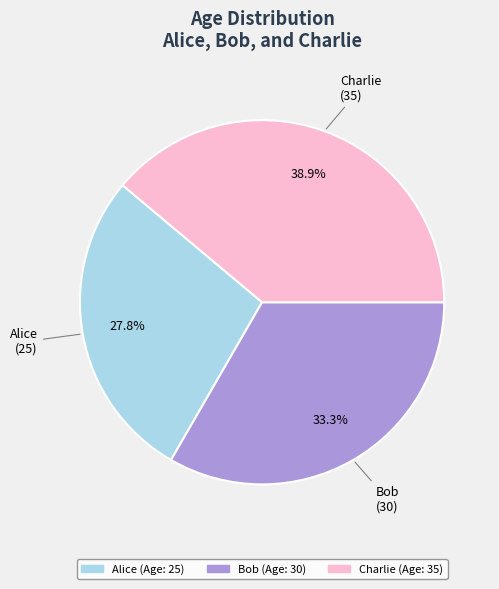

Combined, do Alice and Bob account for over 50%?

Yes